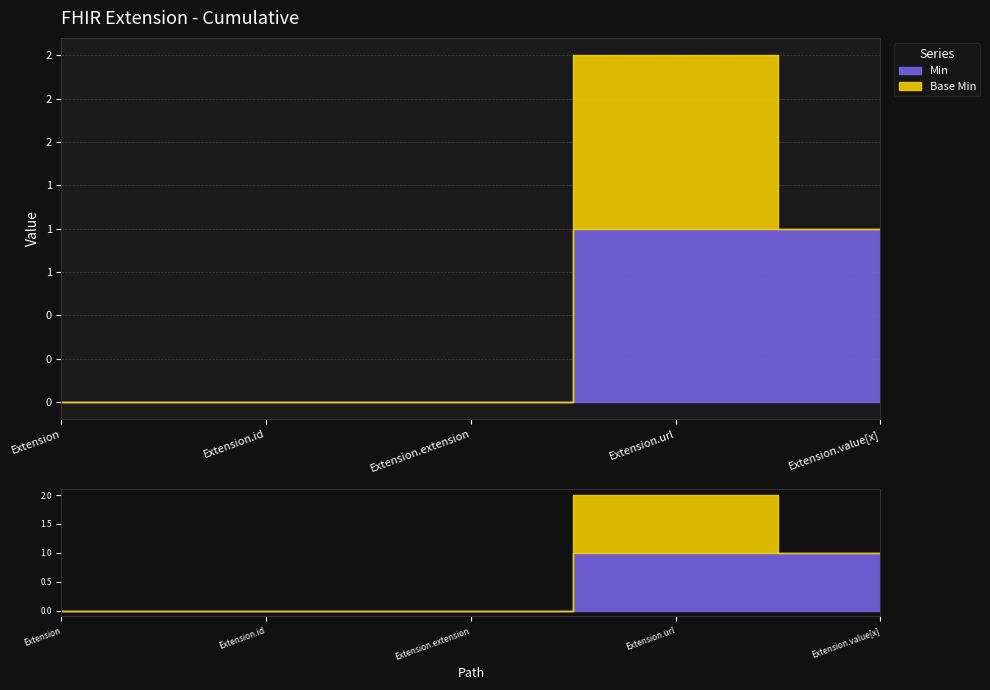

Rank the series at Extension.id from highest to lowest value.

Min, Base Min